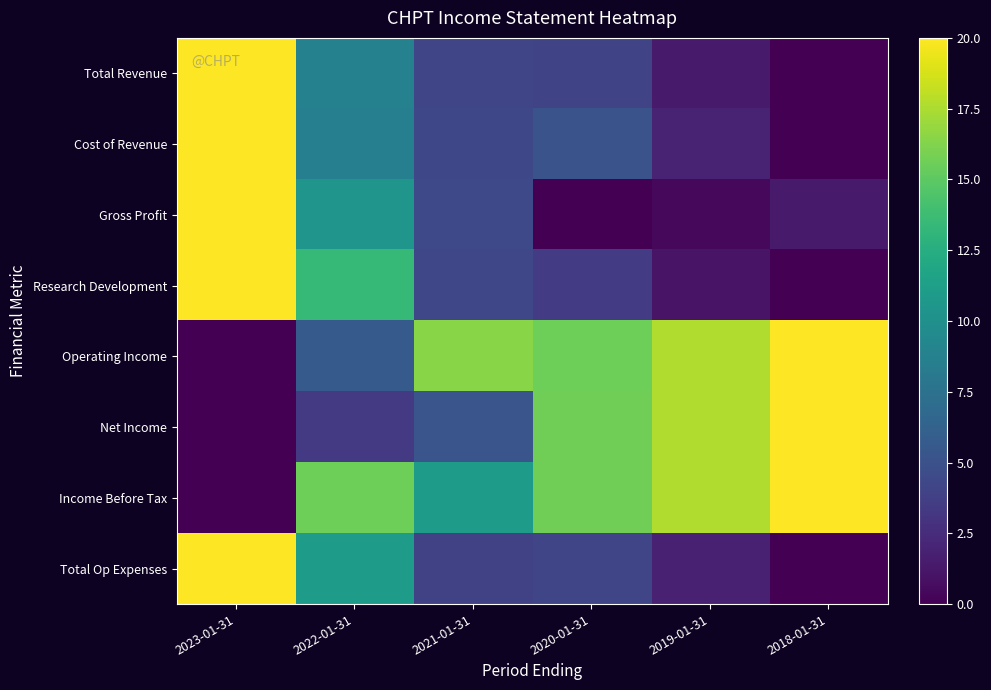

At how many categories does at least one series exceed 17?

3